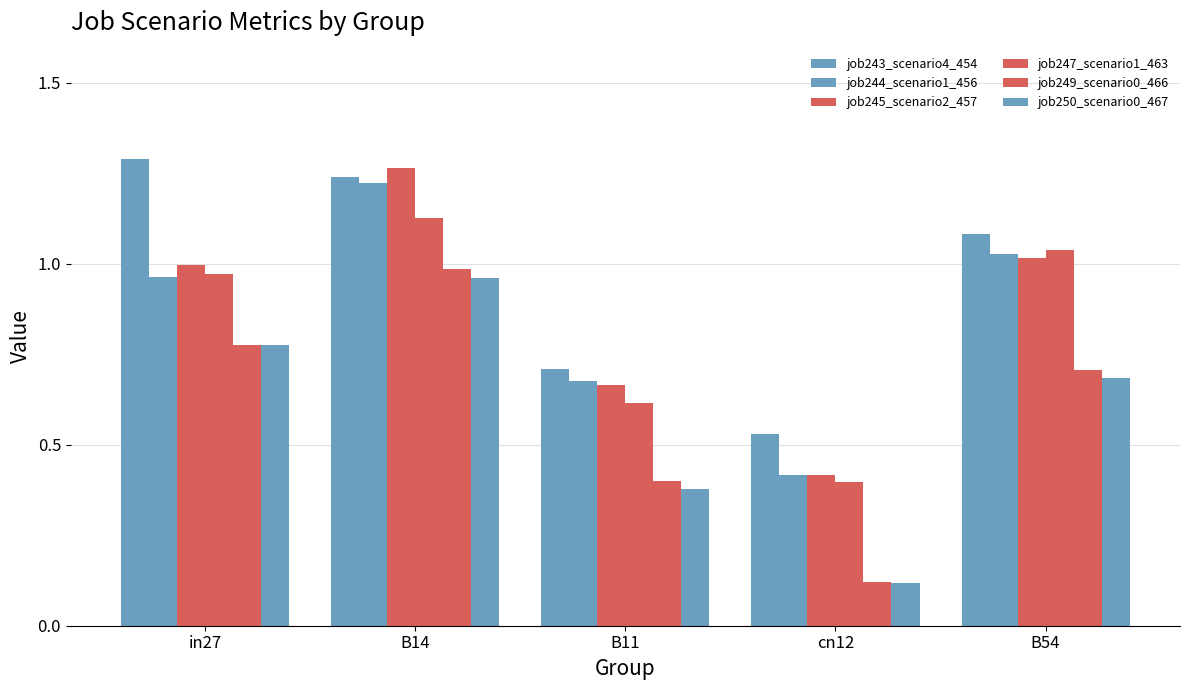

The job247_scenario1_463 series shows 1.1 at B14. True or false?

True